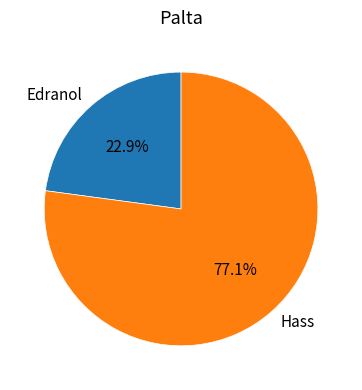

Which category has the biggest portion of the pie?

Hass